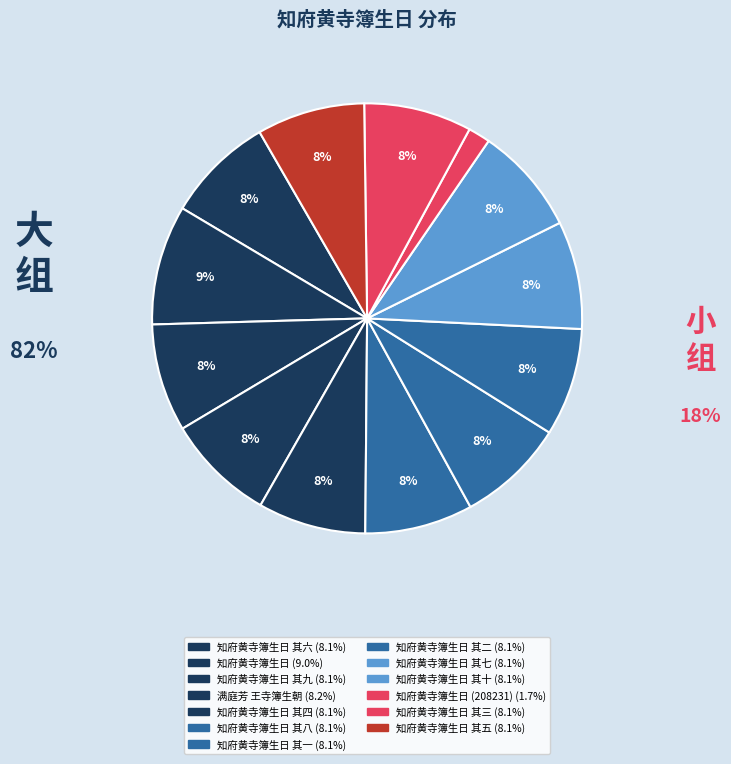

How many segments does this pie chart have?

13